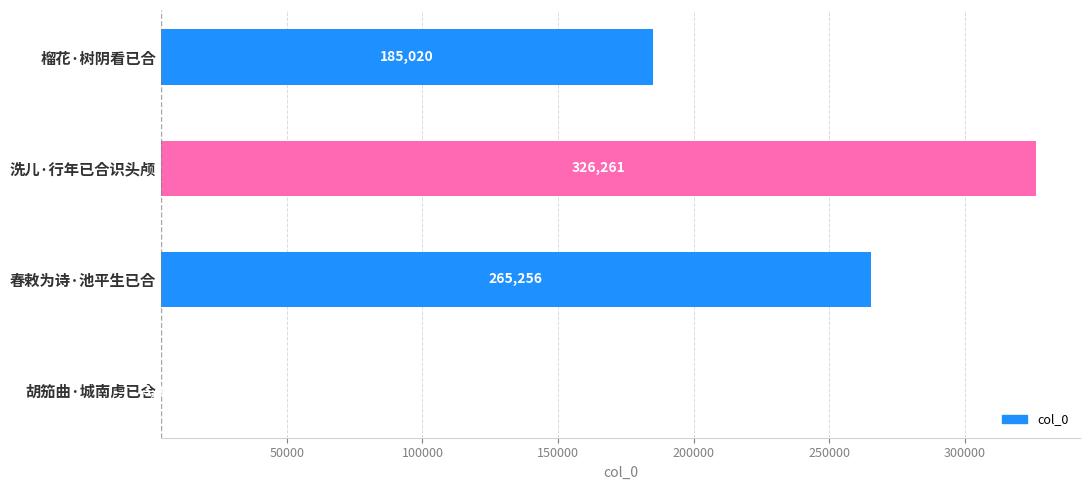

What is the difference between the maximum and minimum values?

322603